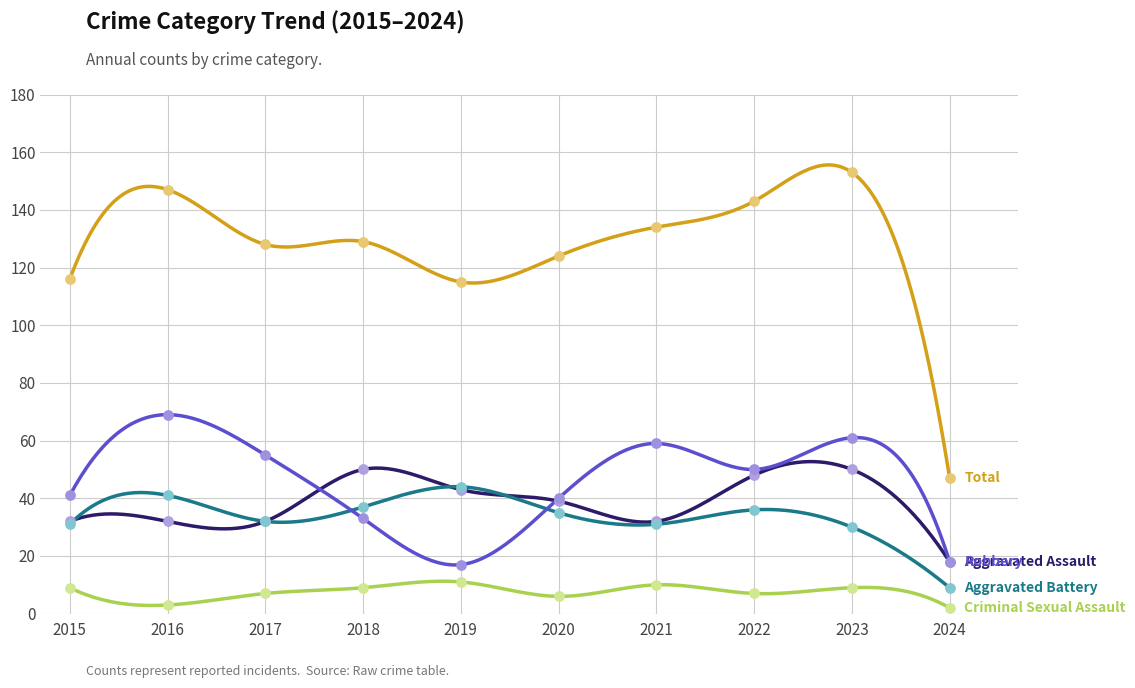

Which series contains the highest Y value?

Total